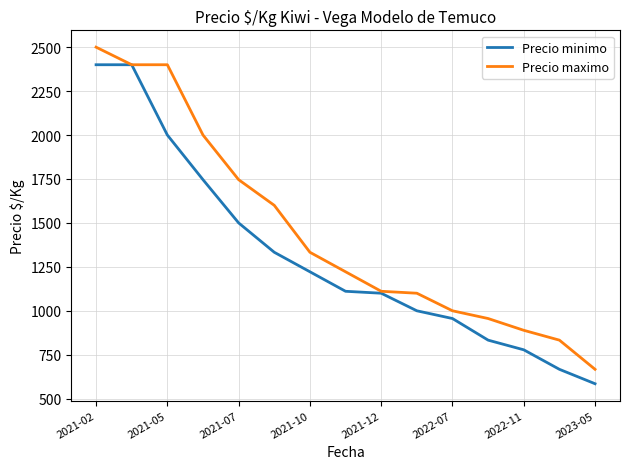

Which series has the largest total across all categories?

Precio maximo